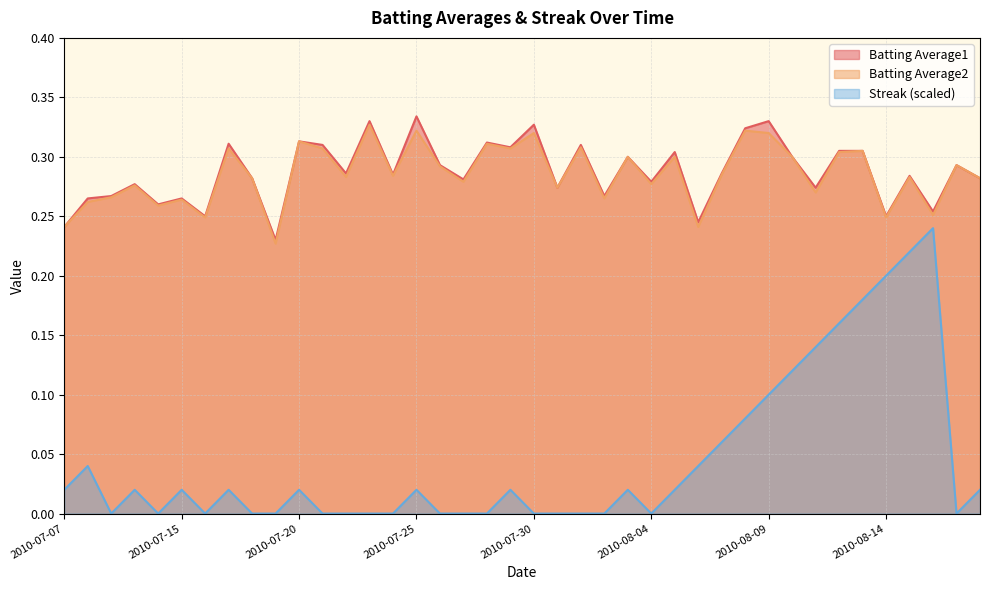

Where is the first local maximum for Batting Average1?

2010-07-10